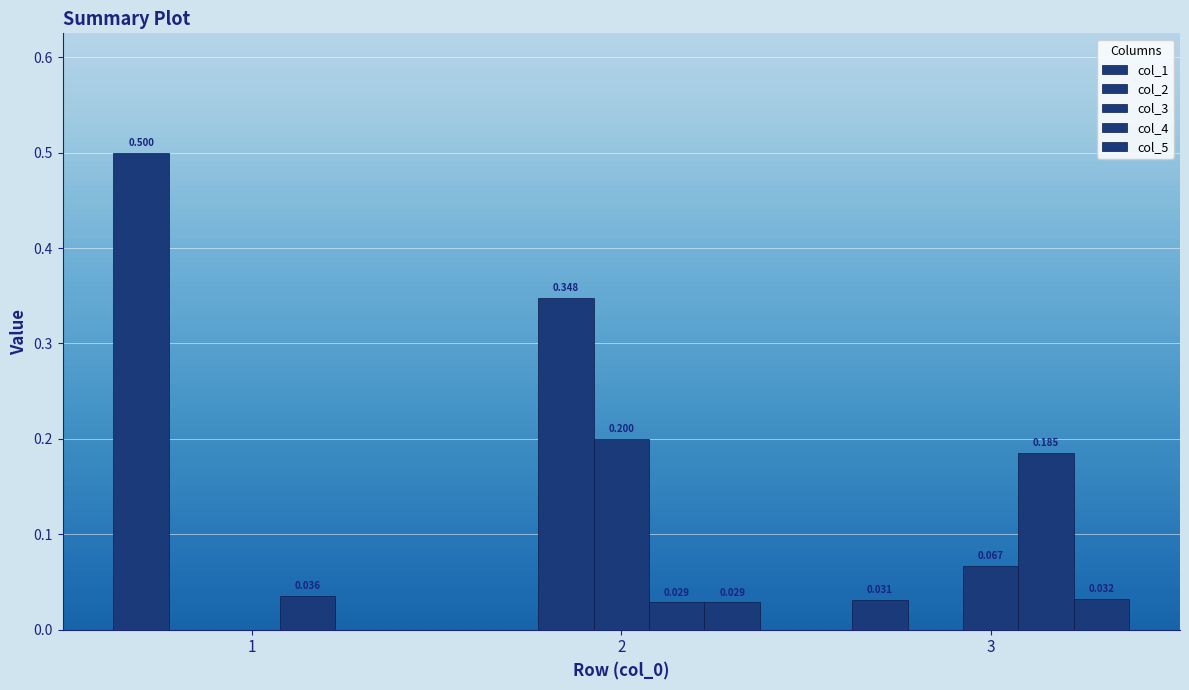

How many data points in col_5 are above 0?

2